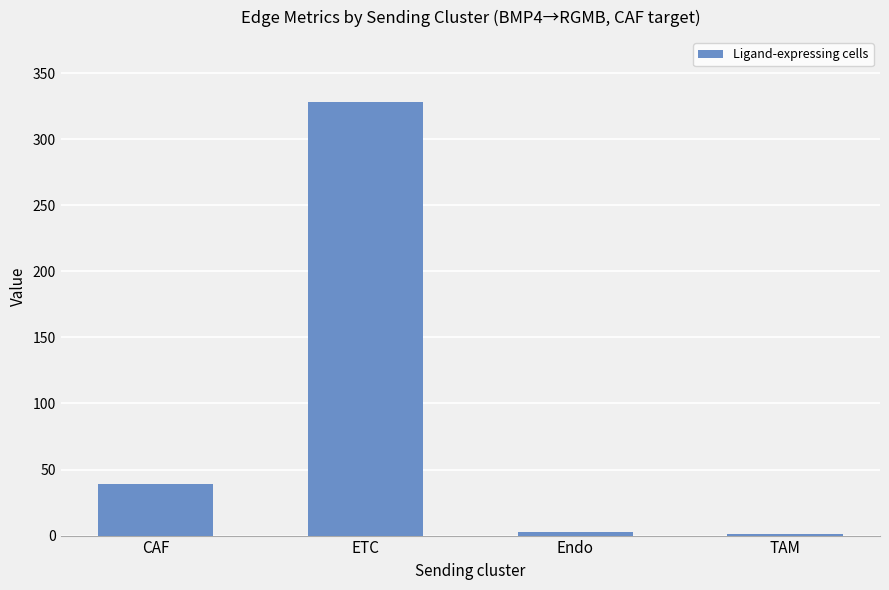

Which label corresponds to the largest value in the chart?

ETC